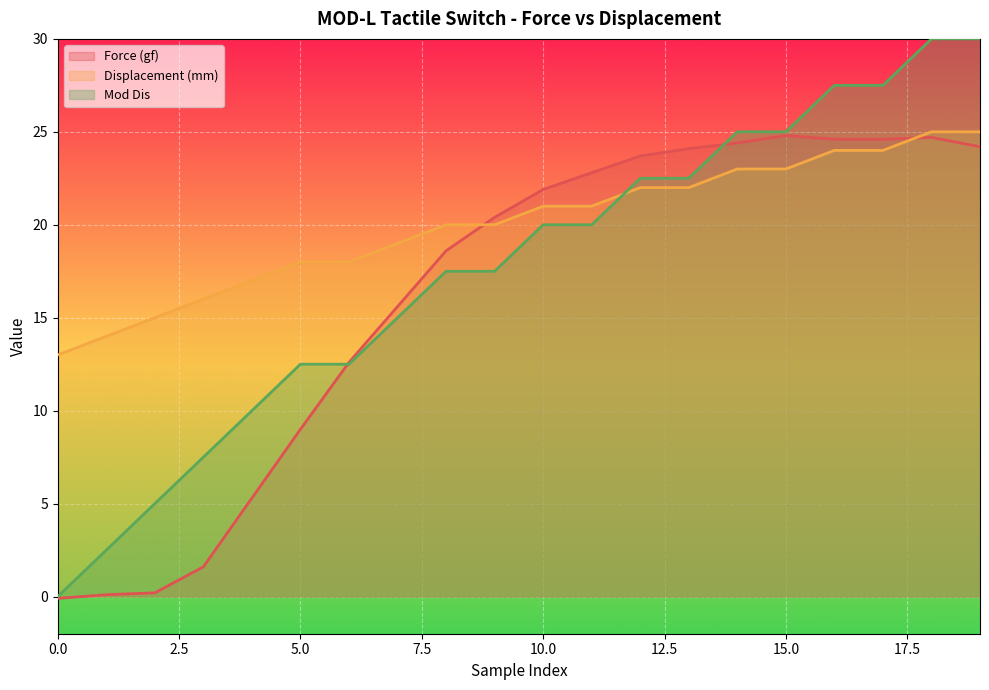

True or false: Force (gf) and Displacement (mm) intersect in this chart.

True